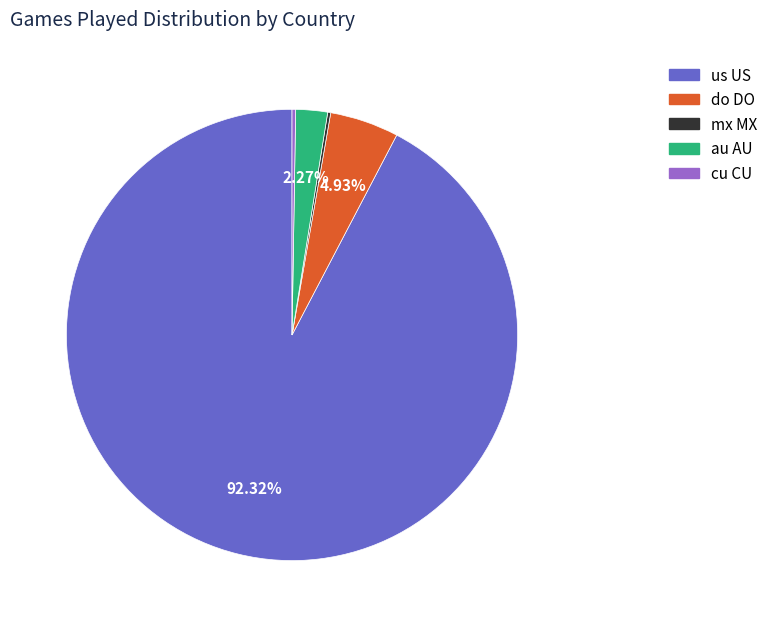

Do do DO and us US together represent more than half of the pie?

Yes